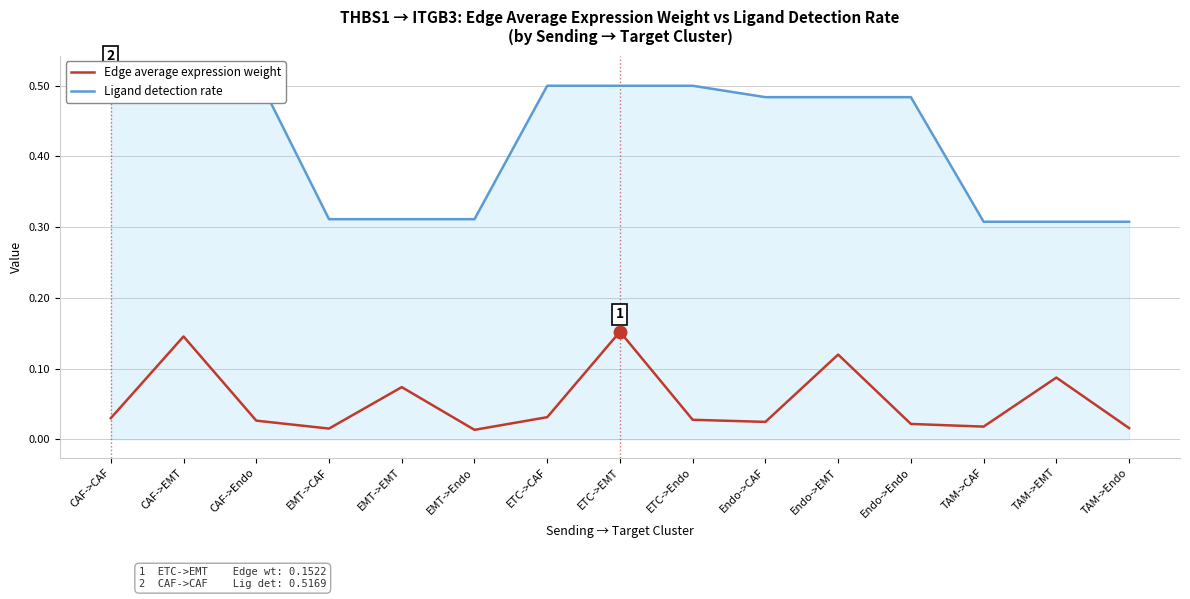

Which category has the lowest value in the Edge average expression weight series?

EMT->Endo